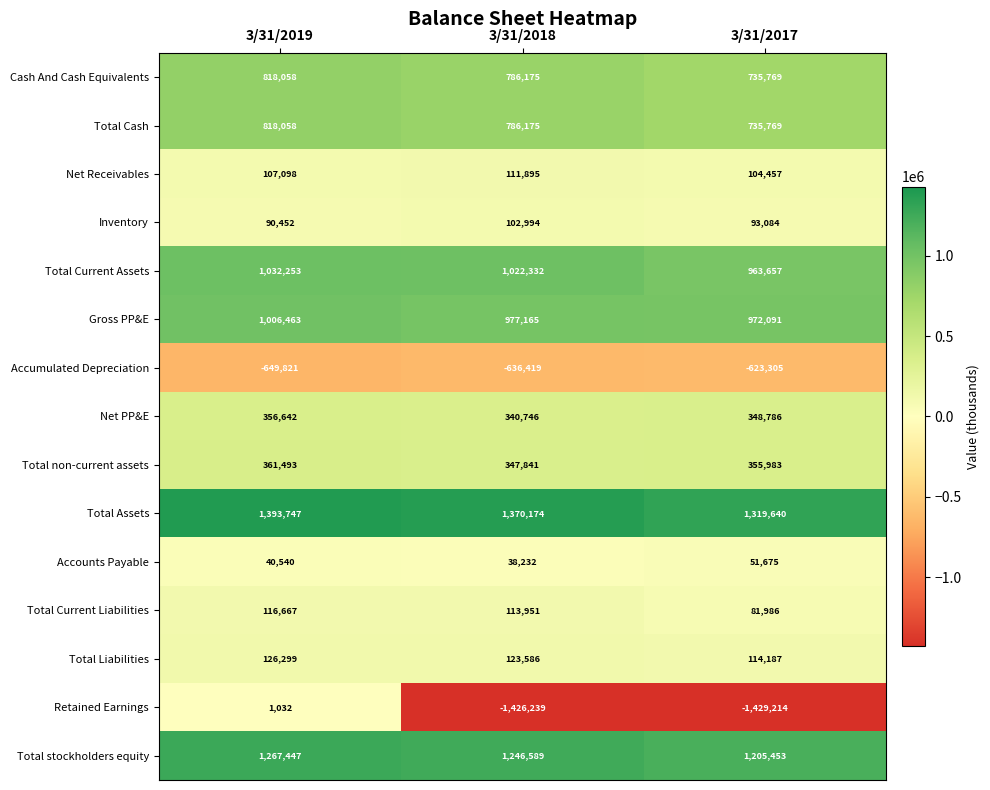

What is the spread (max minus min) of values at 3/31/2018?

2796413